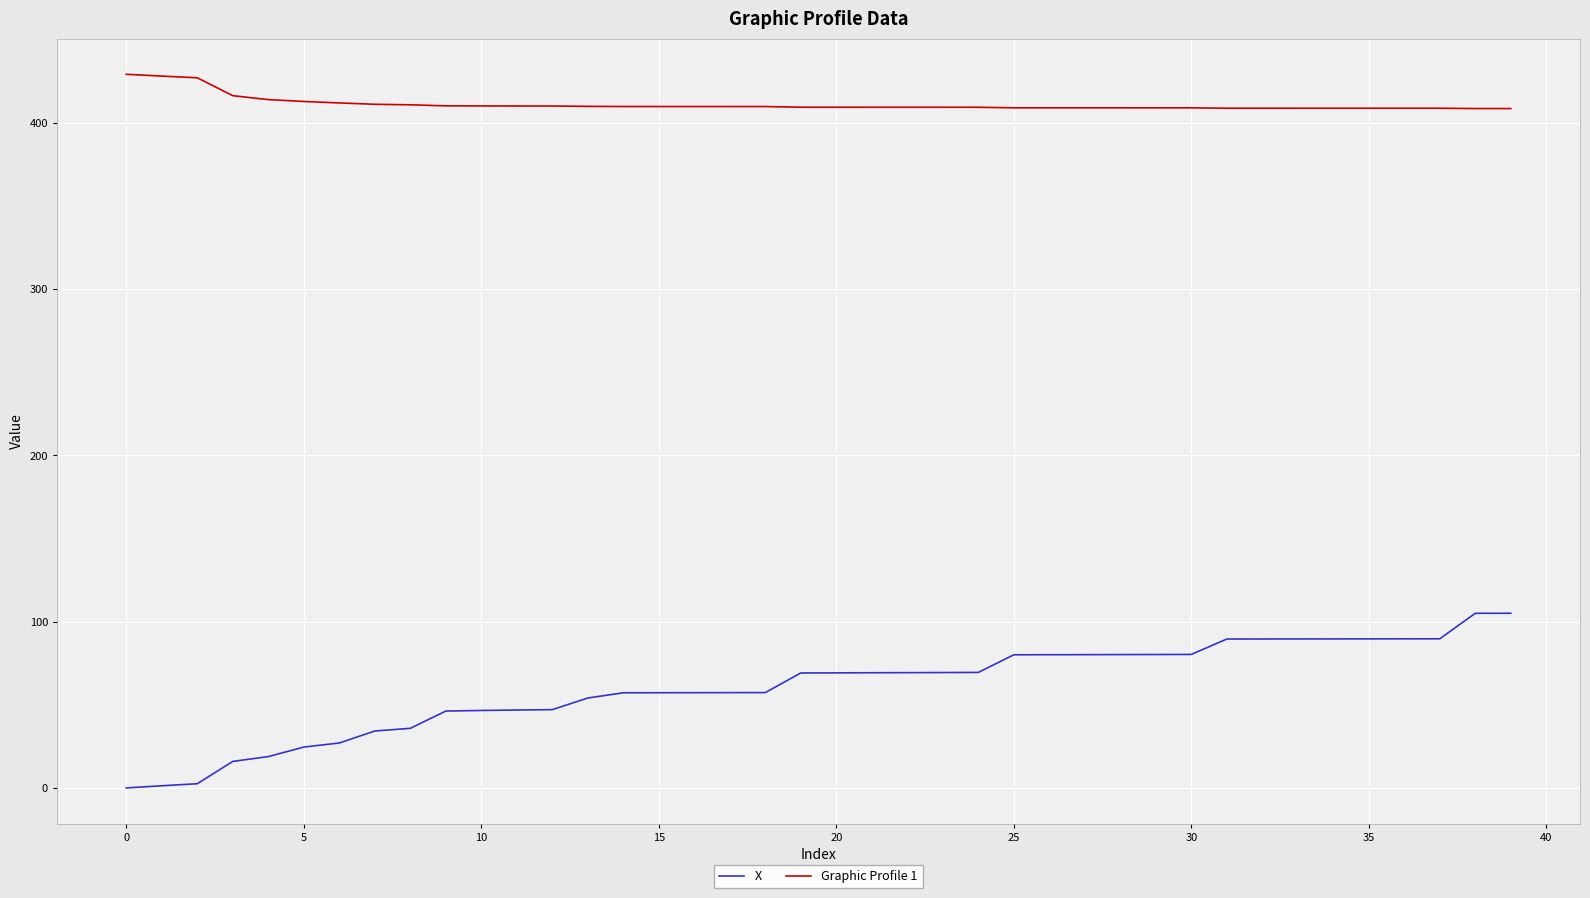

What is the greatest value displayed?

429.0